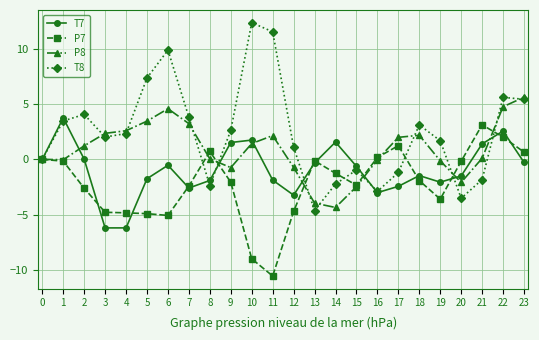

How many distinct data groups are displayed?

4